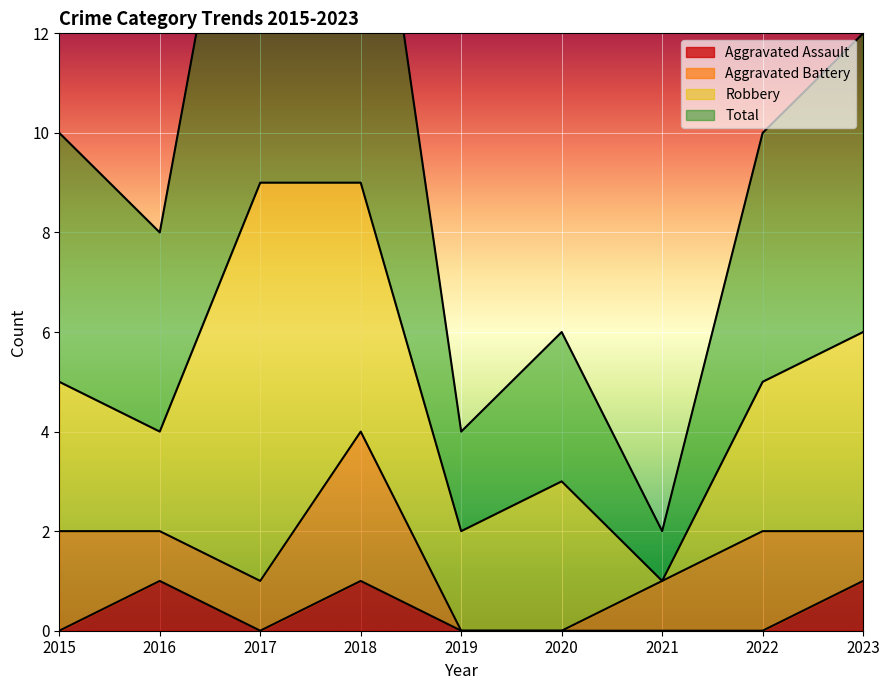

What is the difference between the Total values at 2017 and 2023?

7